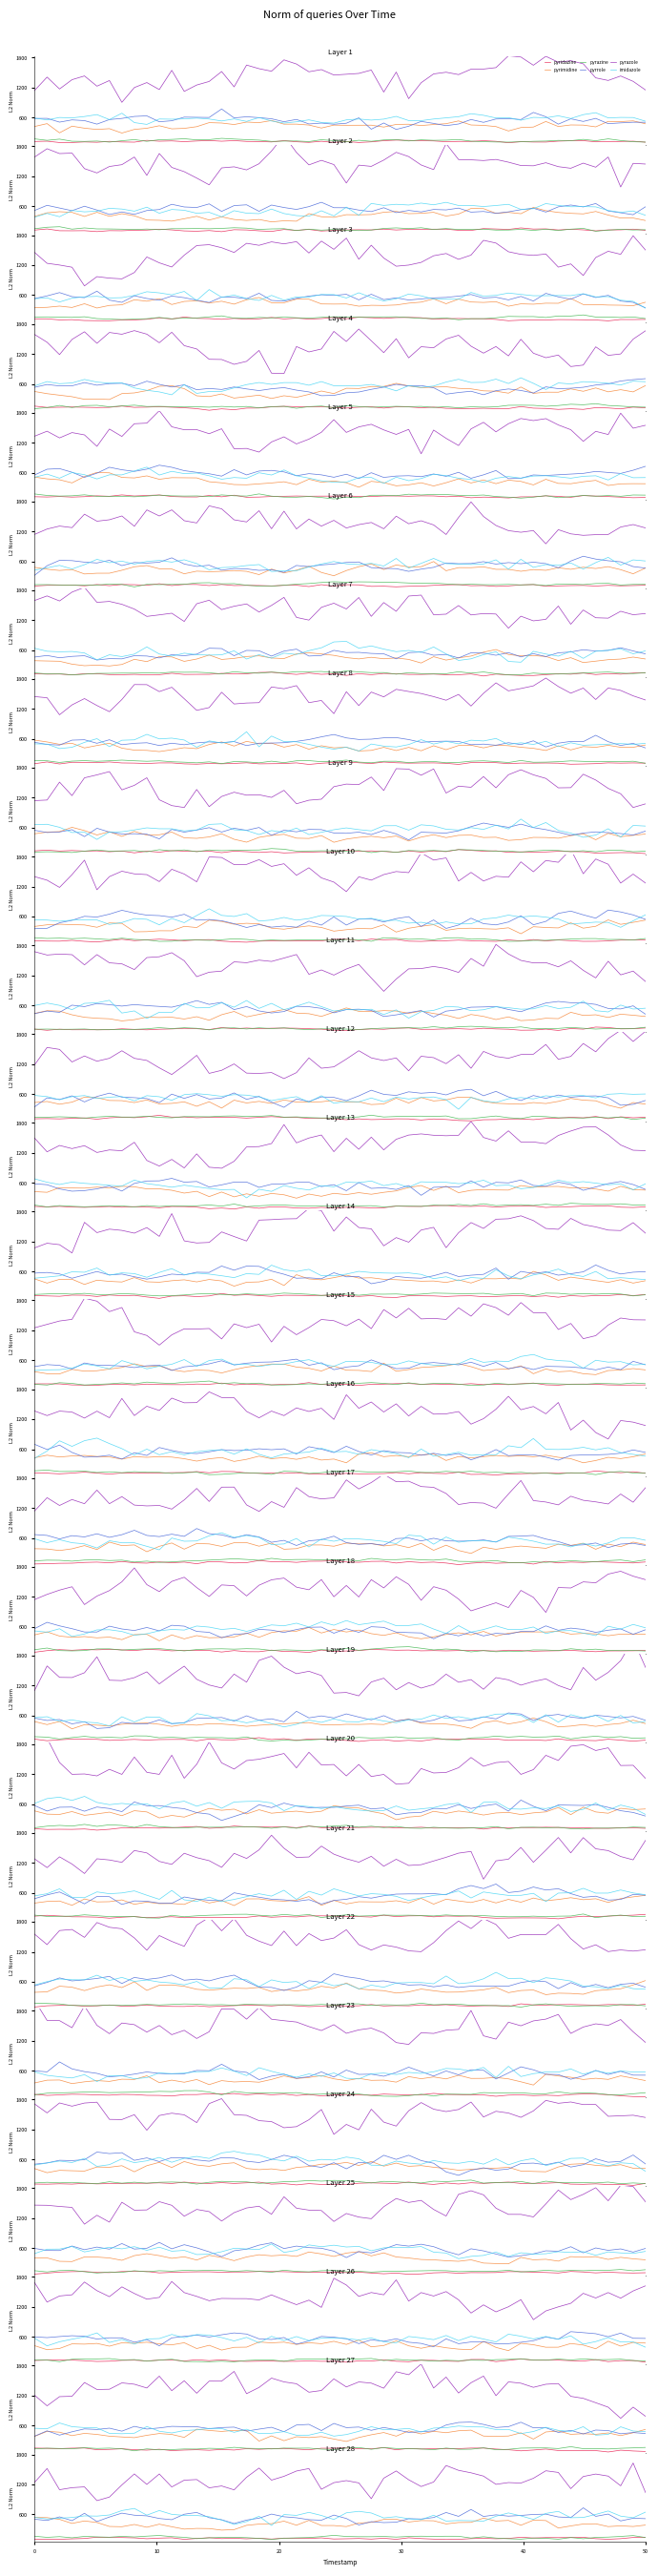

True or false: imidazole and pyrazole intersect in this chart.

False